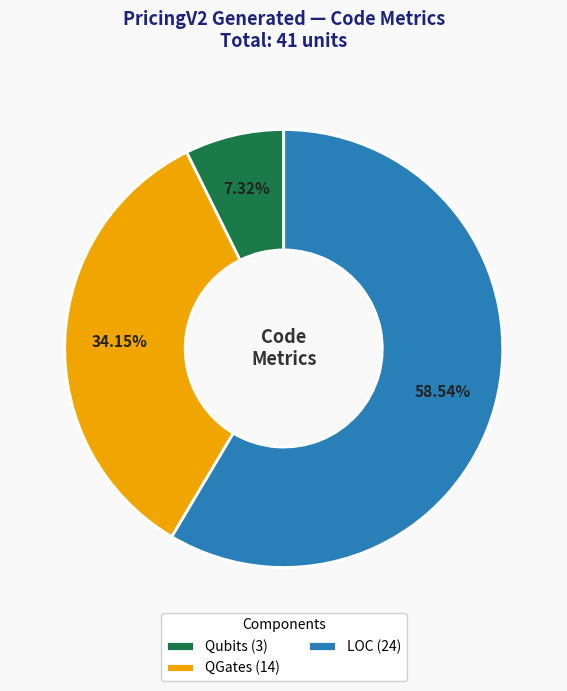

Which category accounts for the majority?

LOC (24)